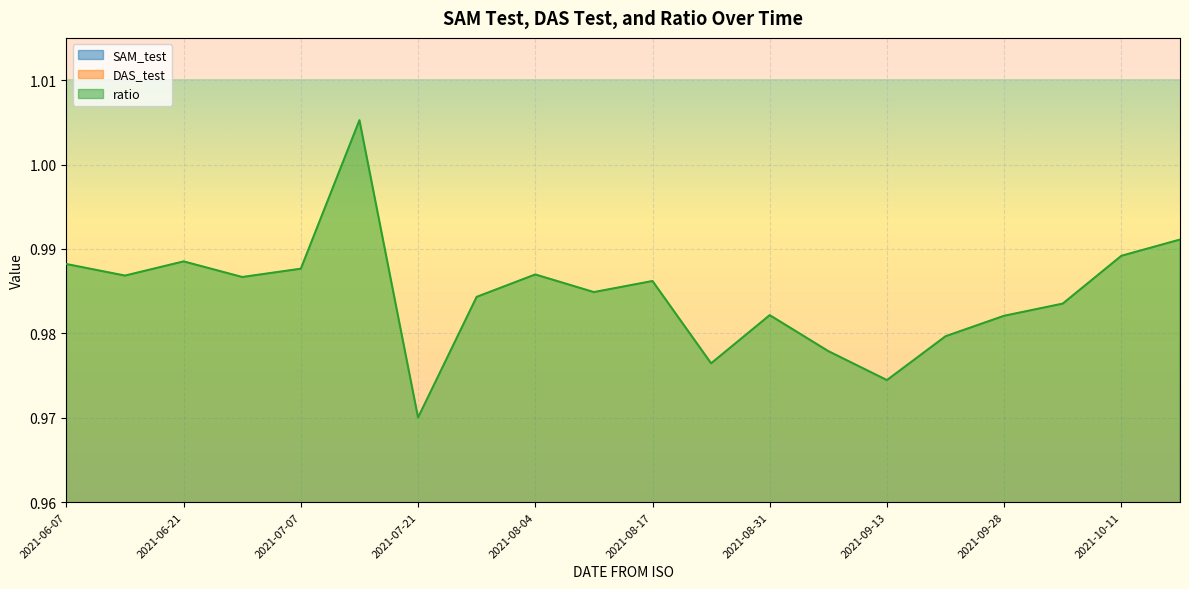

What are all the series names shown in the legend?

SAM_test, DAS_test, ratio